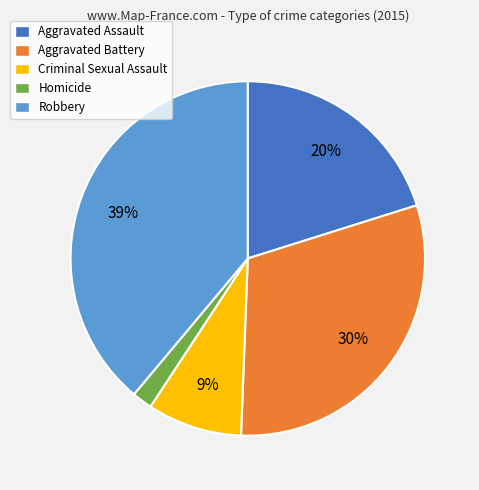

To the nearest percent, what percentage of the pie is Aggravated Battery?

30%